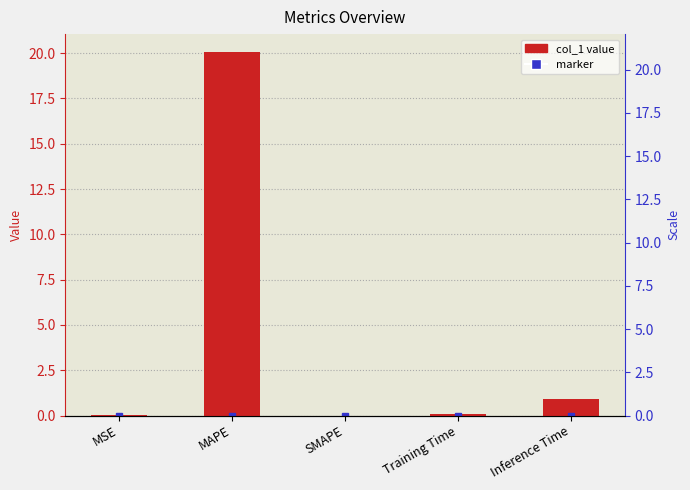

Reading left to right, what are all the values shown in this chart?

0.0	20.1	0.0	0.1	0.9